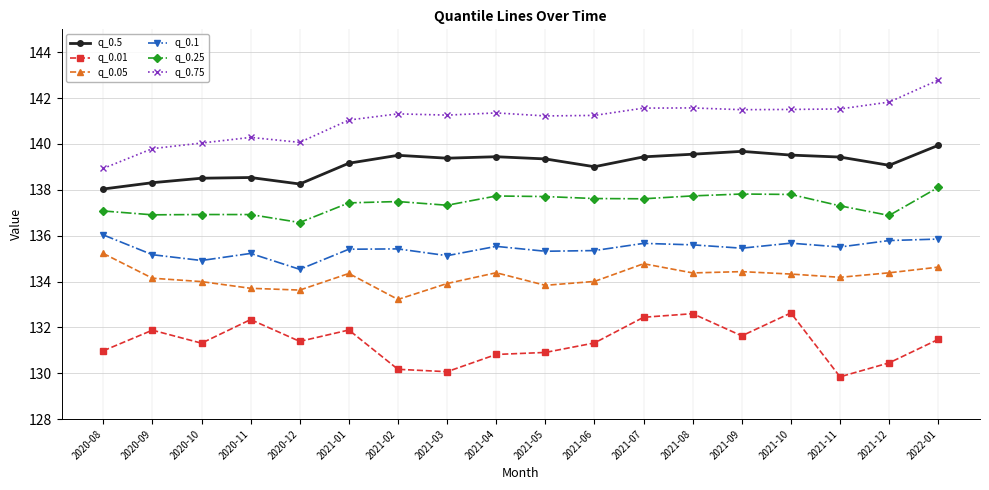

What value does the q_0.01 series have at 2021-07?

132.4